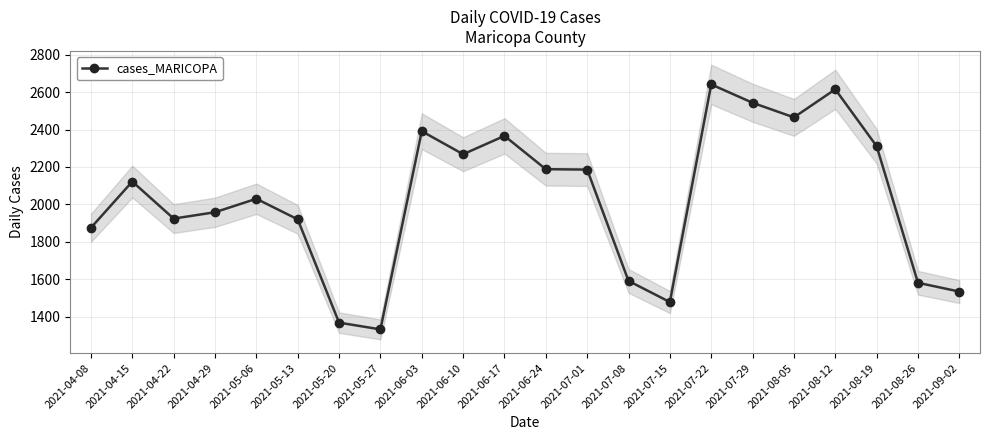

What is the label of the 16th point from the right?

2021-05-20